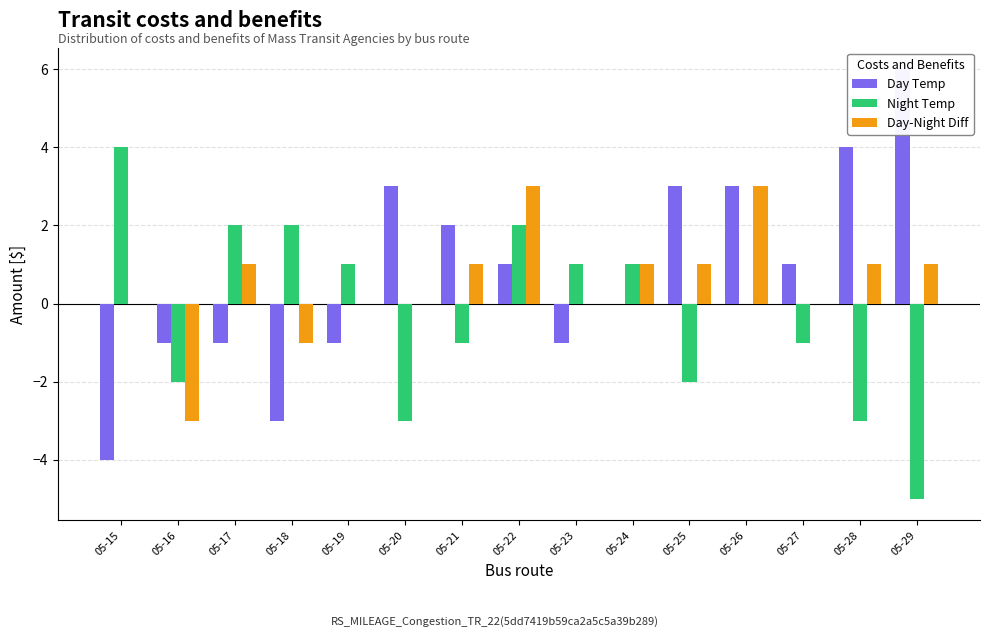

The value of Day Temp at 05-21 is 2. True or false?

True